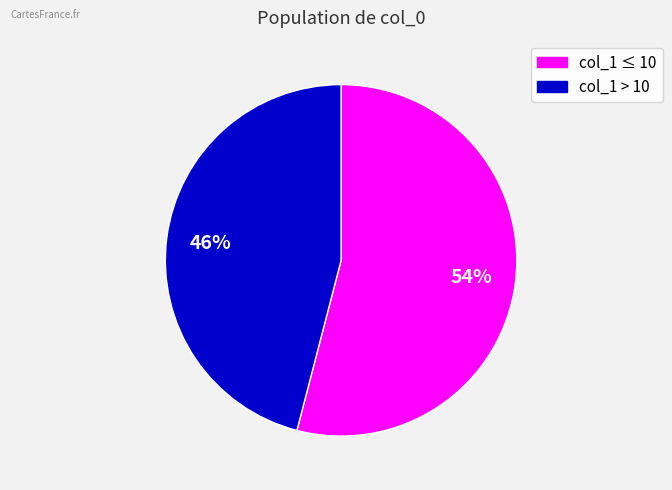

To the nearest percent, what is the difference between the largest and smallest slice percentages?

8%